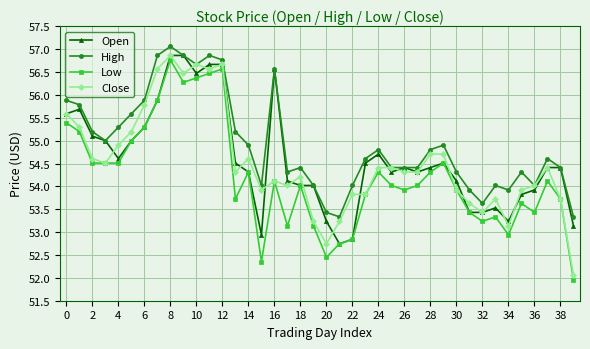

True or false: Open has more than 2 interior local peaks.

True